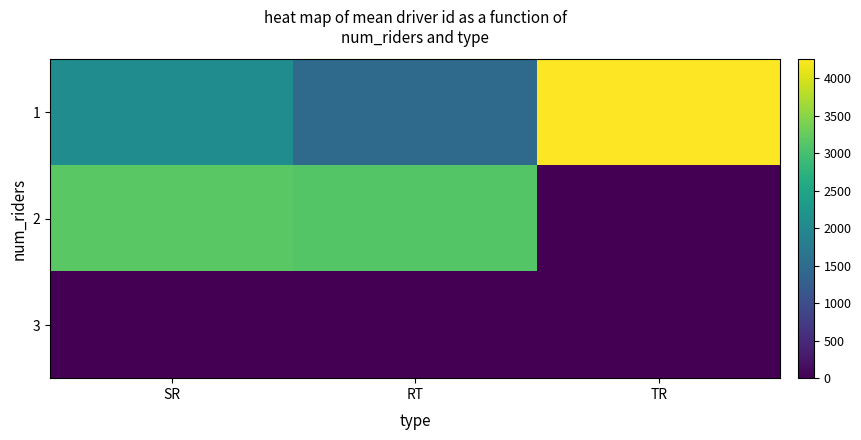

List the series in order of their peak value, highest first.

1, 2, 3